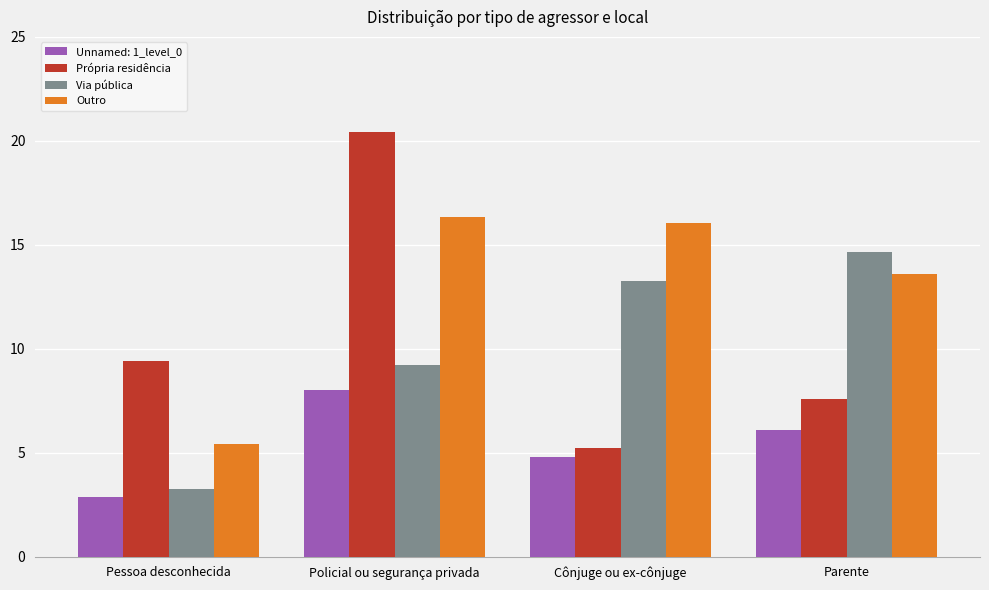

What is the sum of all Outro values?

51.5